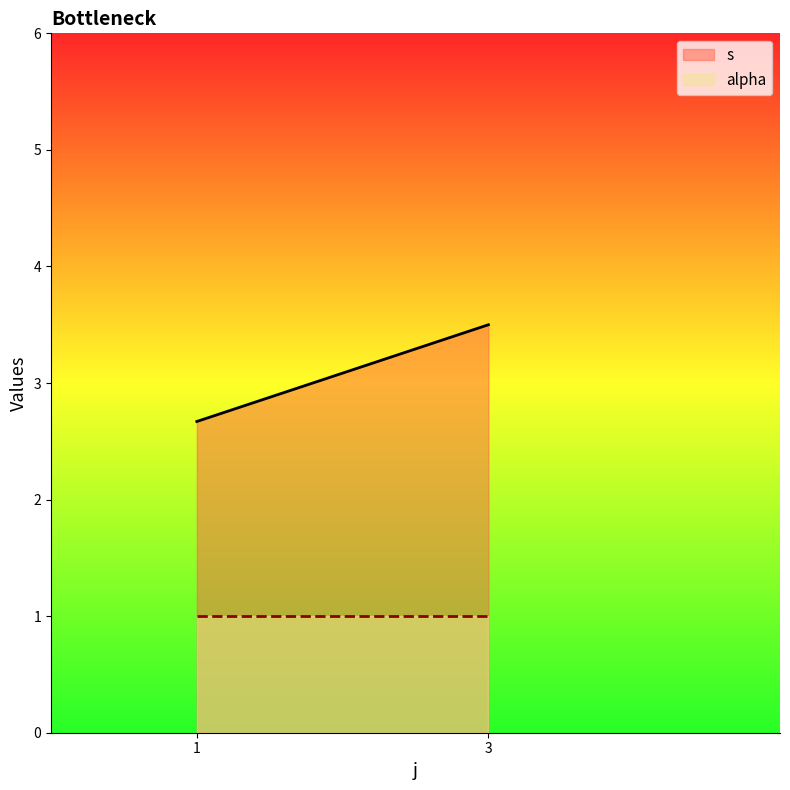

Rank the series by their average value, from highest to lowest.

s, alpha